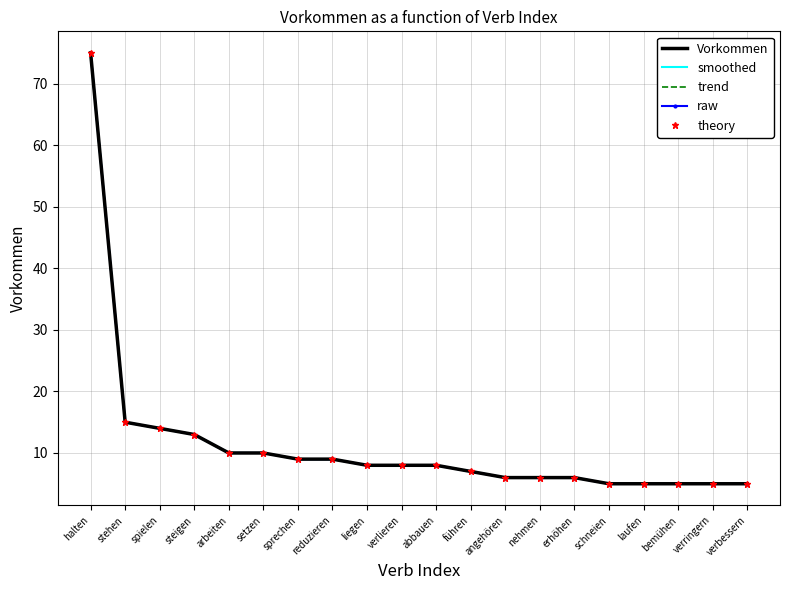

What are all the series names shown in the legend?

Vorkommen, smoothed, trend, raw, theory